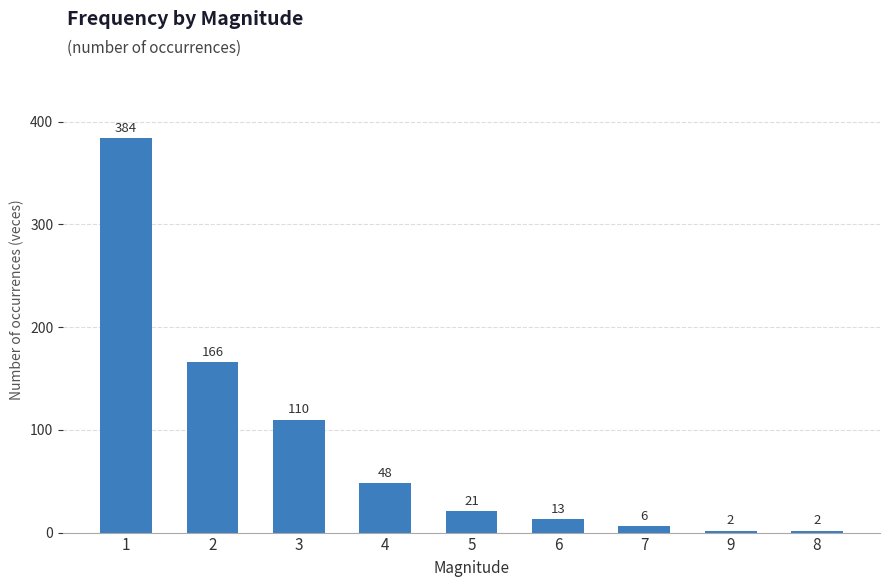

Where does the data first go above 21?

1